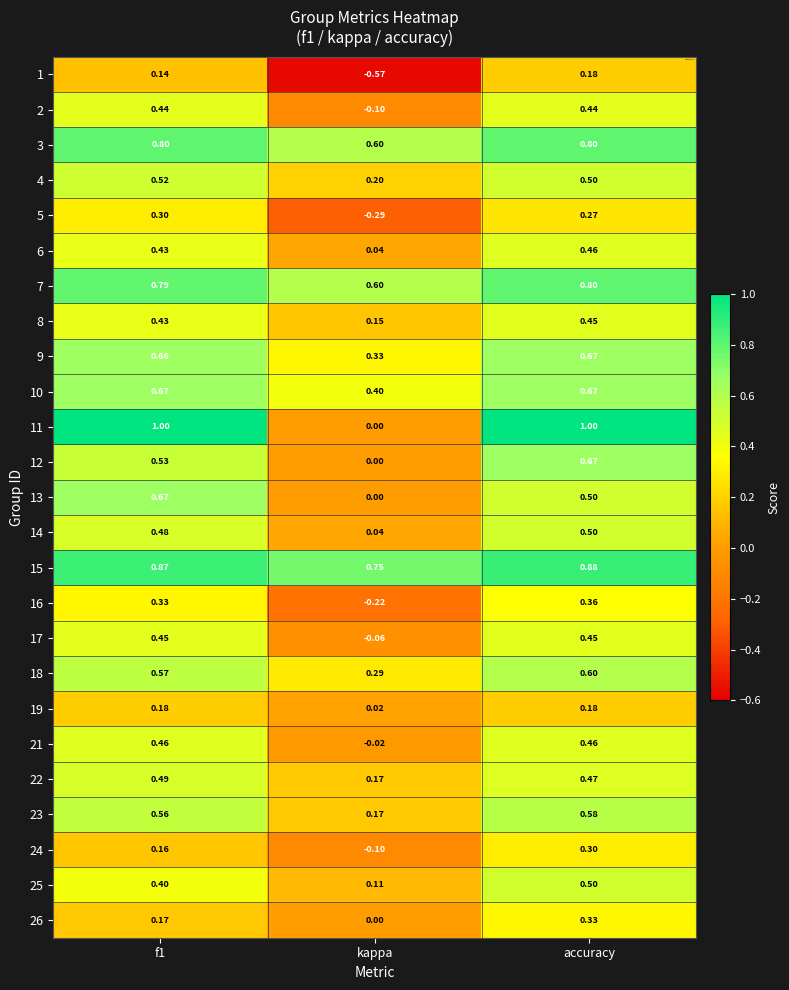

Which category has the highest value in the 12 series?

accuracy